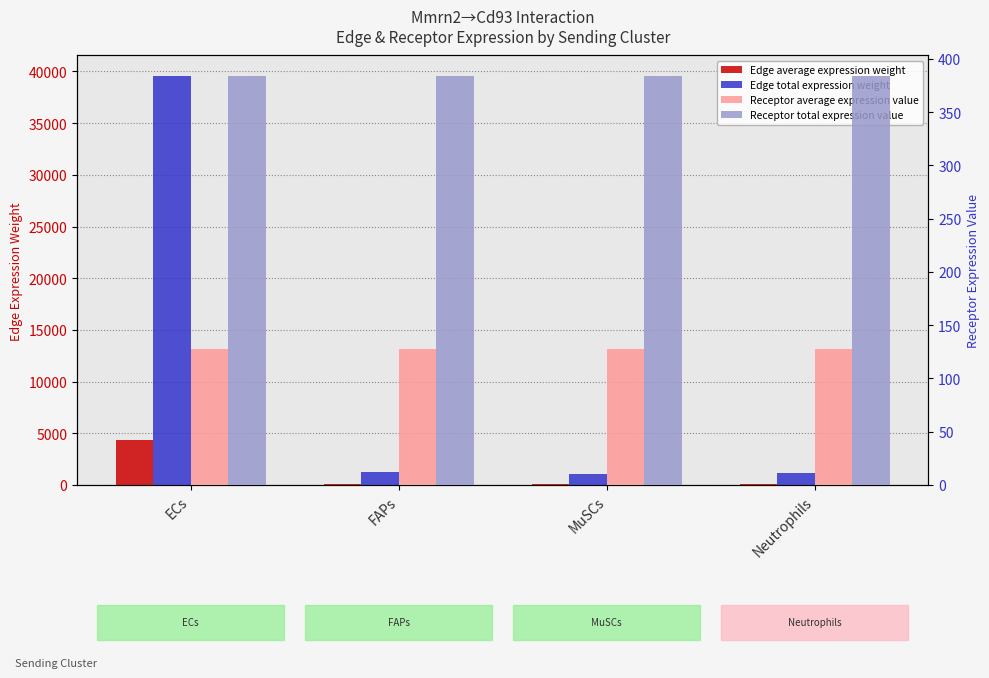

What position from the right is ECs?

4